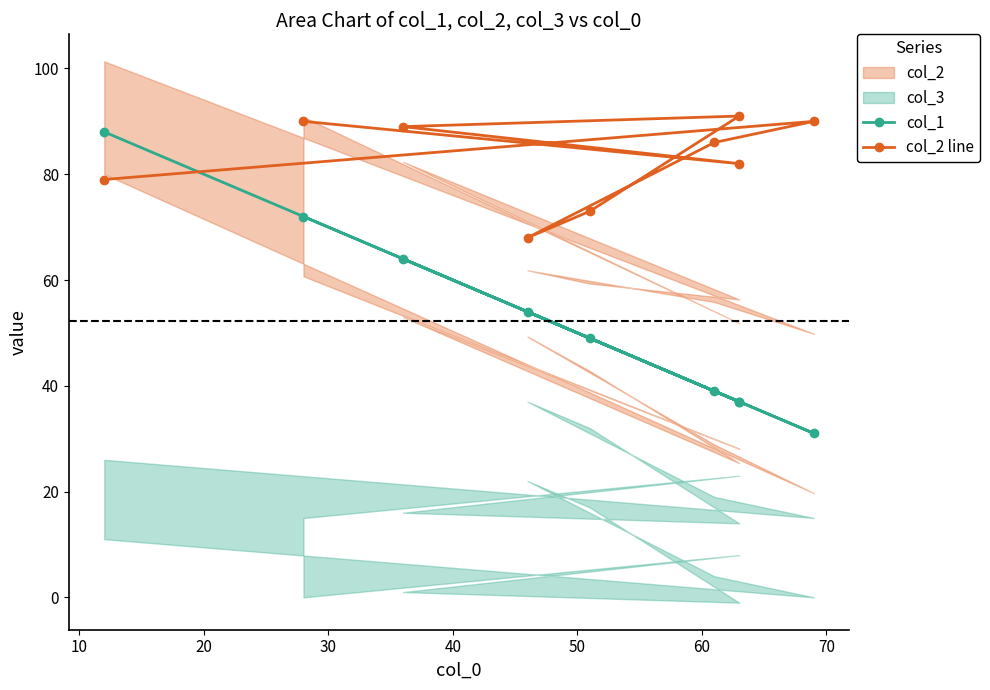

Which series has the widest spread of values?

col_1